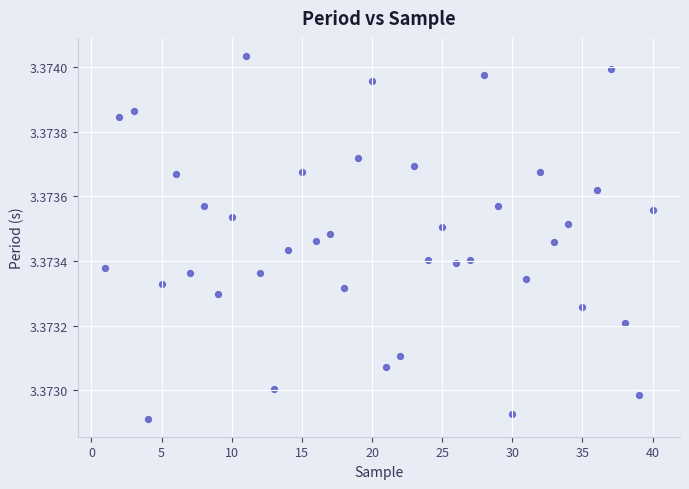

What is the range of X values (max minus min)?

39.0